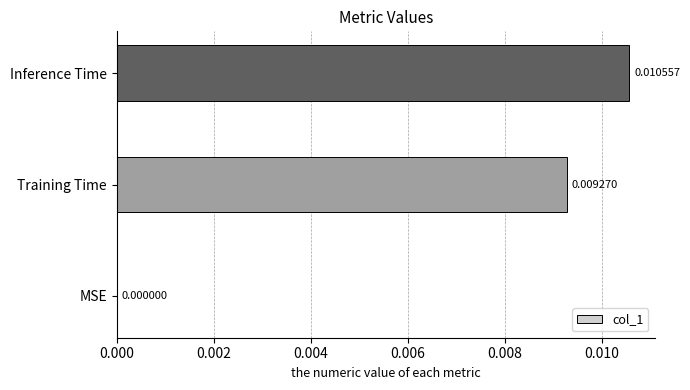

Between MSE and Inference Time, which is larger?

Inference Time